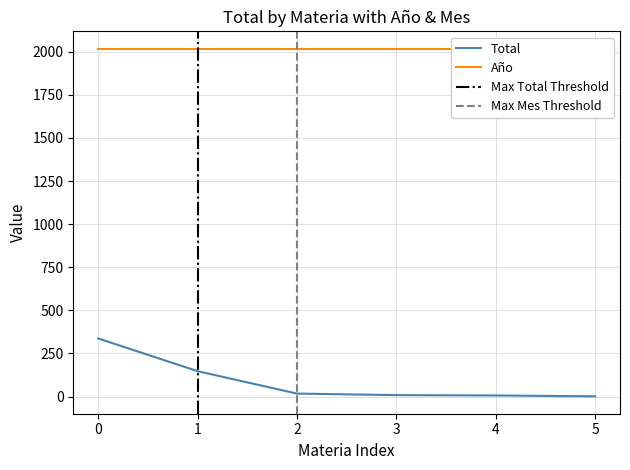

How many data points in Total are less than 17?

3